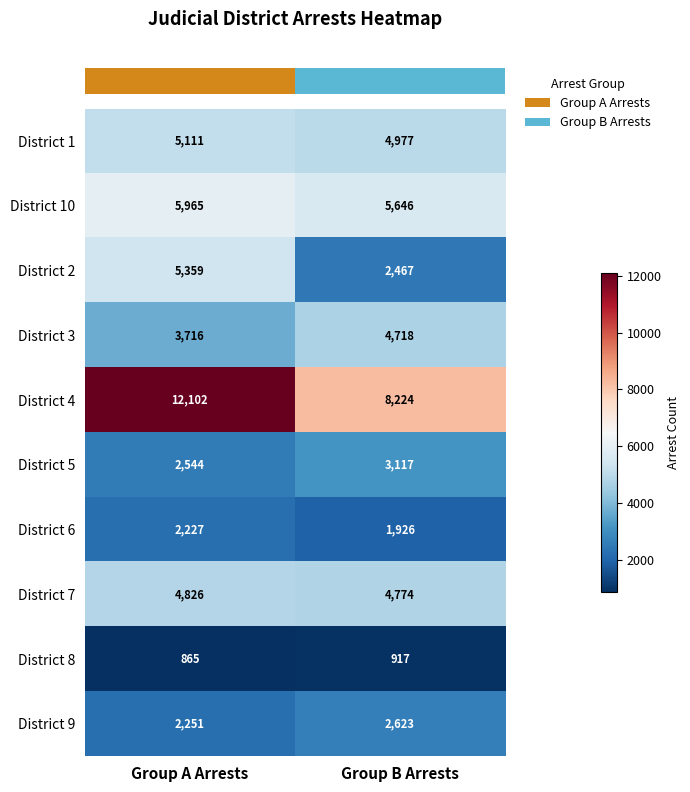

What is the smallest value displayed?

865